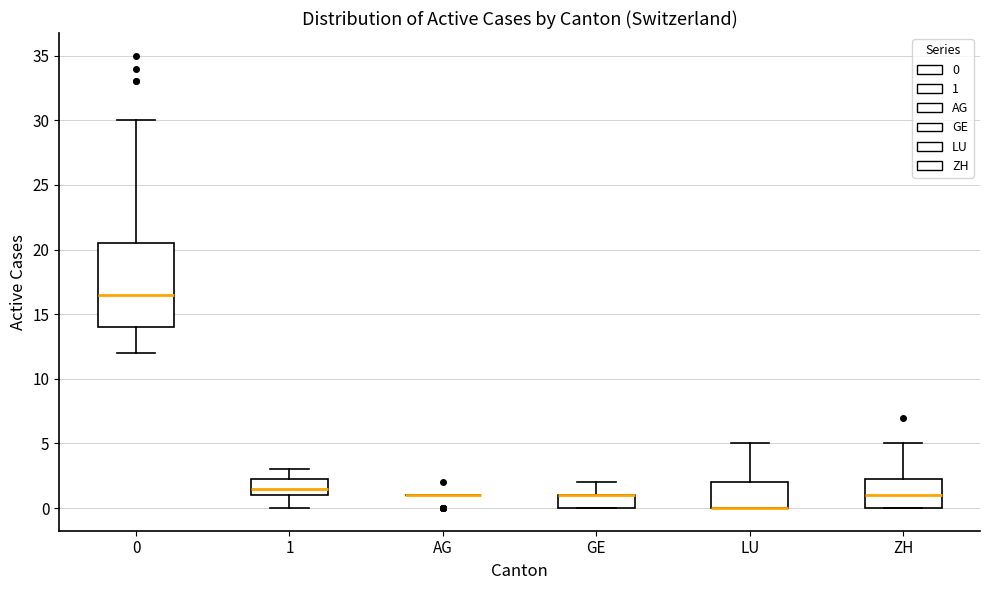

Which box is the tallest, from its lower edge to its upper edge?

0